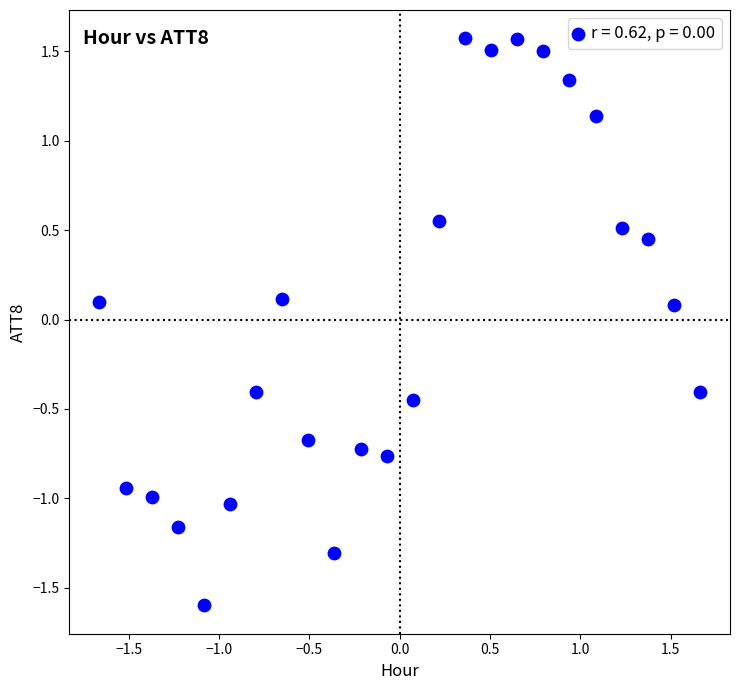

What is the range of X values (max minus min)?

3.3